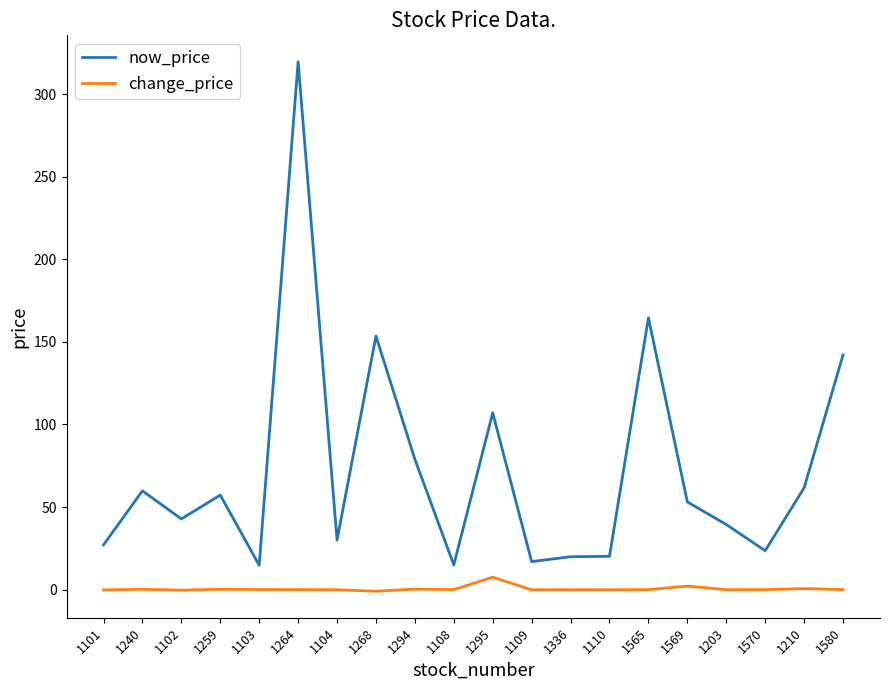

Which series has the largest range (max minus min)?

now_price